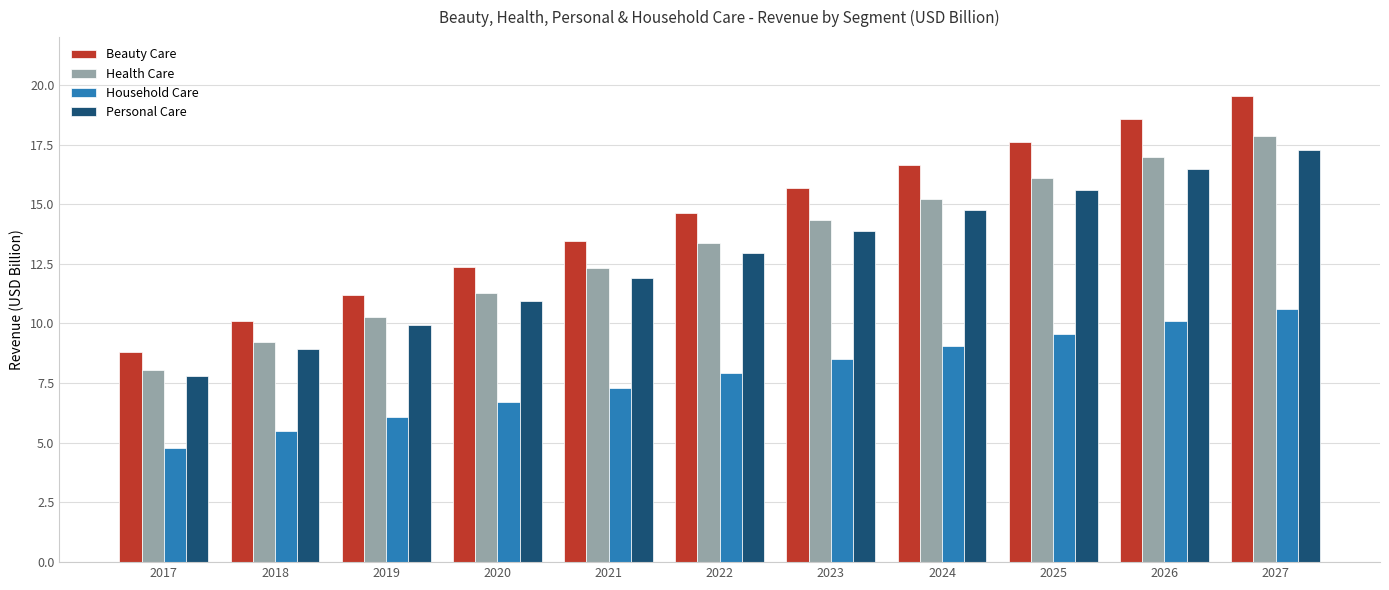

The value of Health Care at 2024 is 21.5. True or false?

False